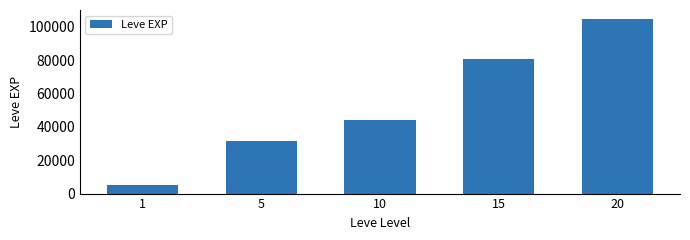

Reading left to right, what are all the values shown in this chart?

1=5120	5=31570	10=44400	15=81060	20=104920